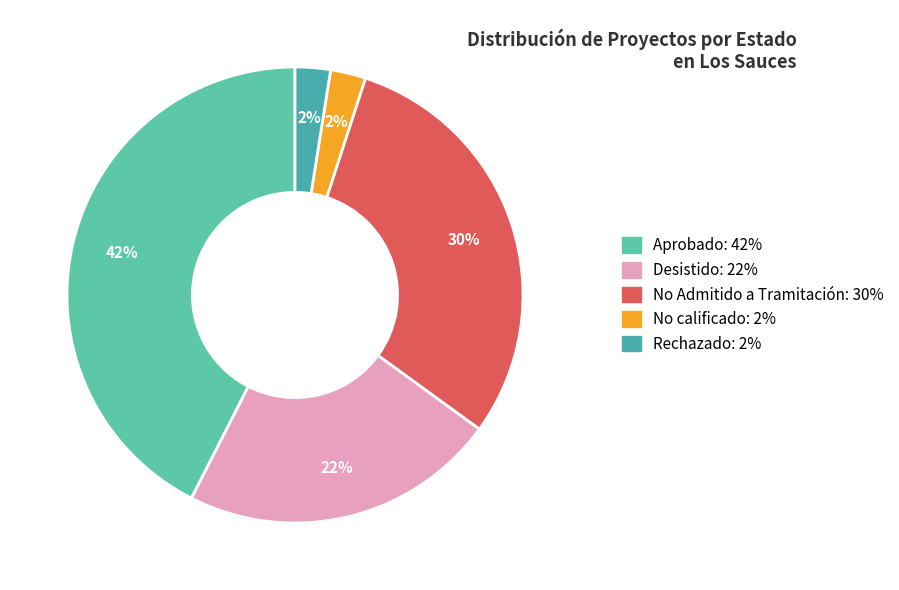

How many slices are in this pie chart?

5